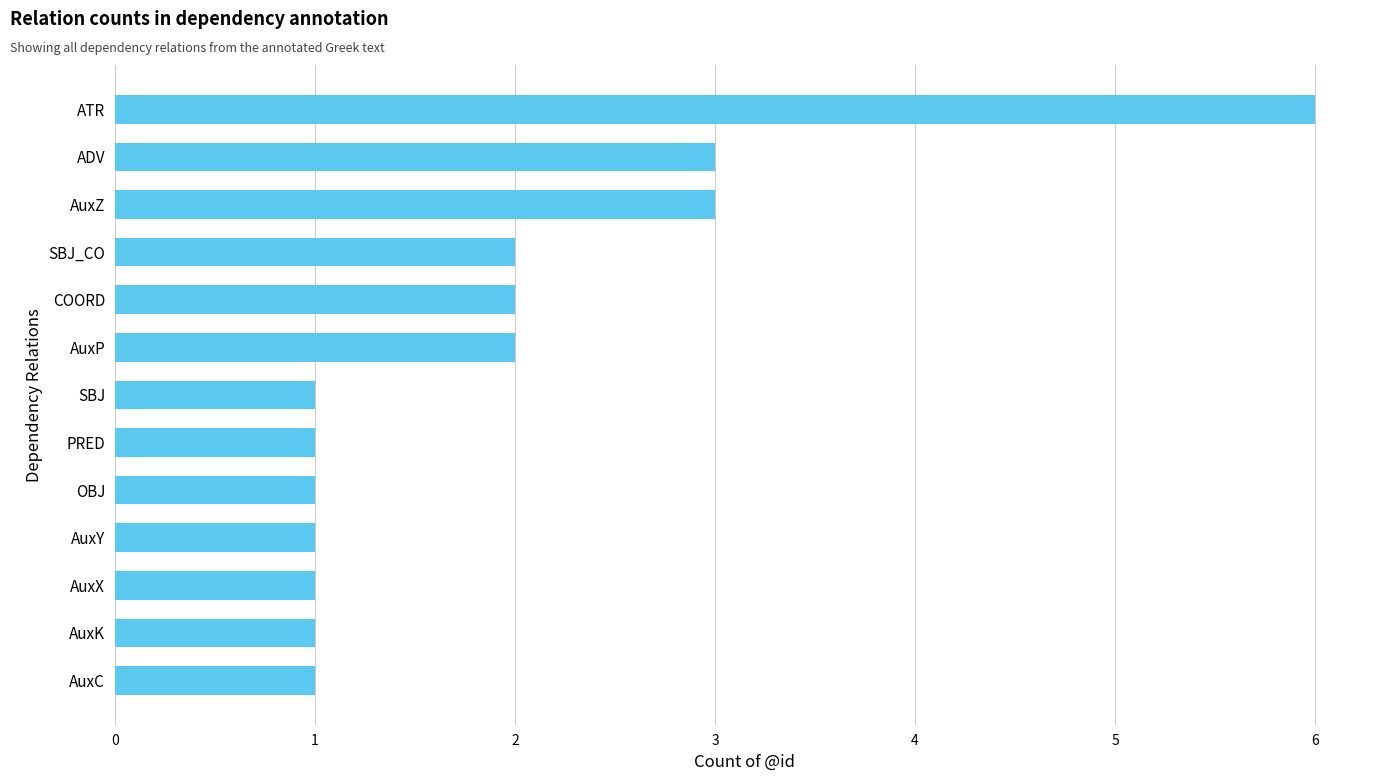

What is the difference between the maximum and minimum values?

5